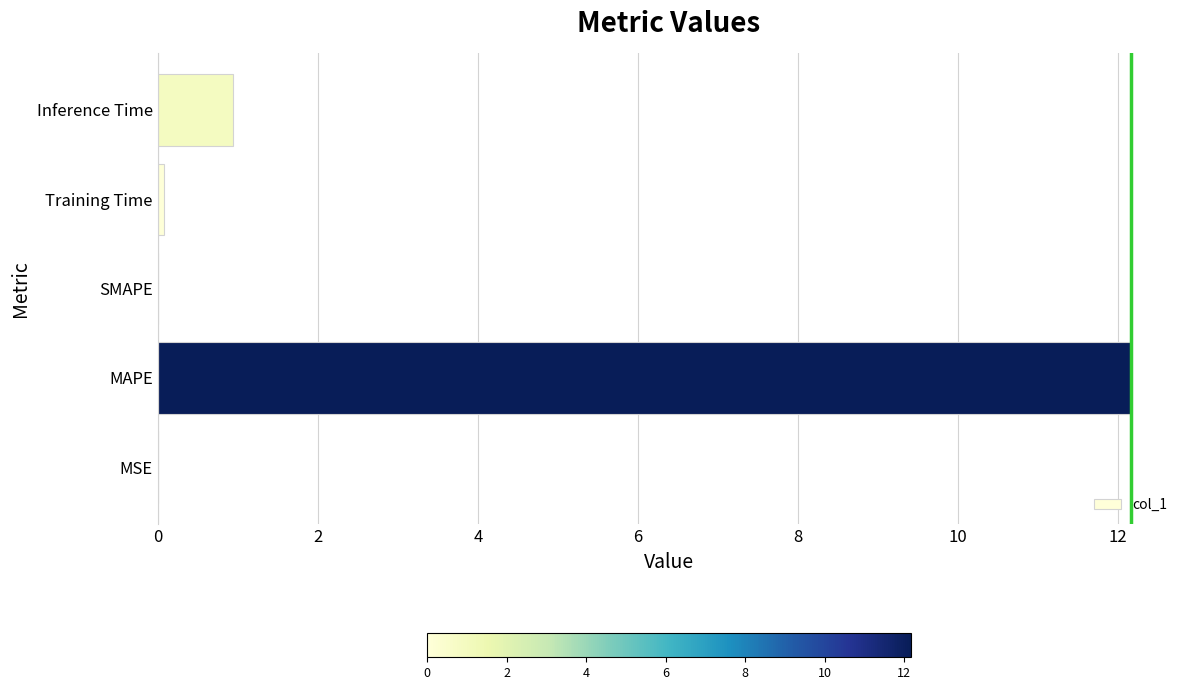

Between SMAPE and Inference Time, which is larger?

Inference Time